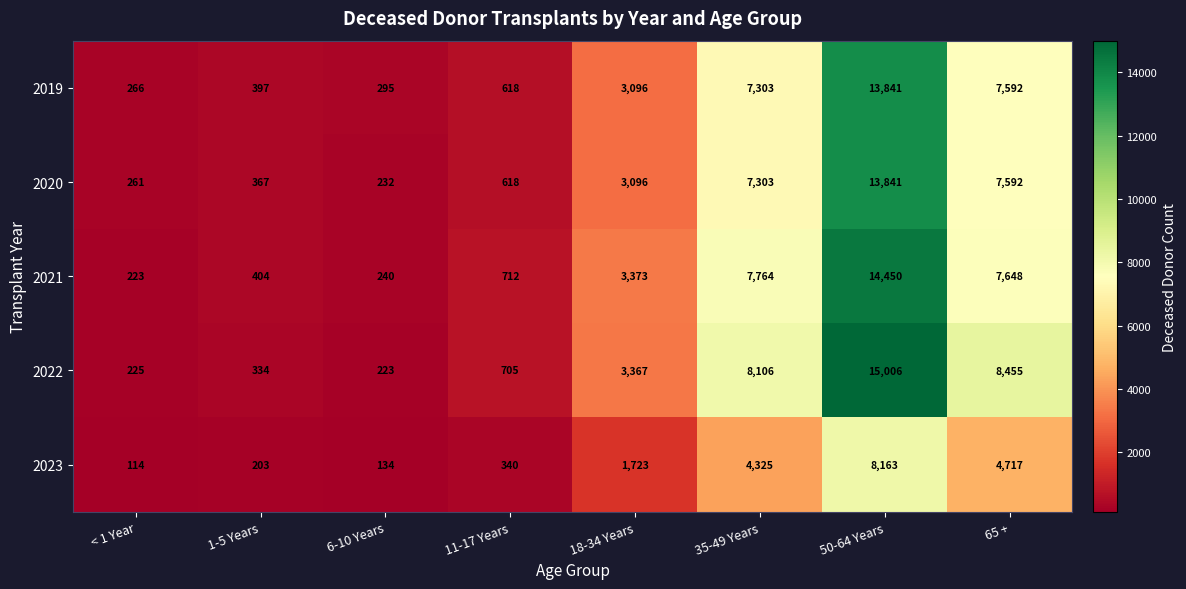

At which category does the chart reach its peak across all series?

50-64 Years